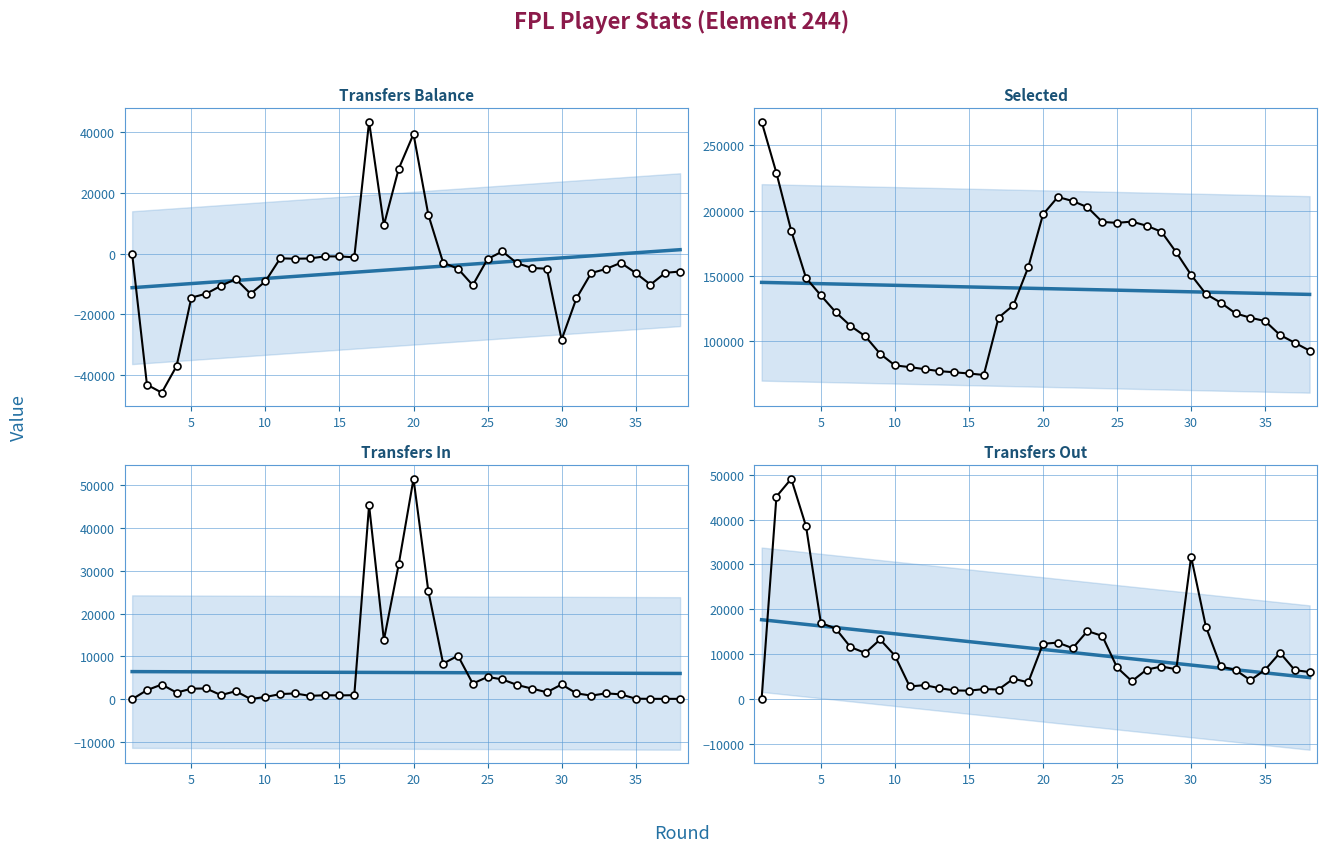

How many values in the transfers_balance series exceed -4973?

18